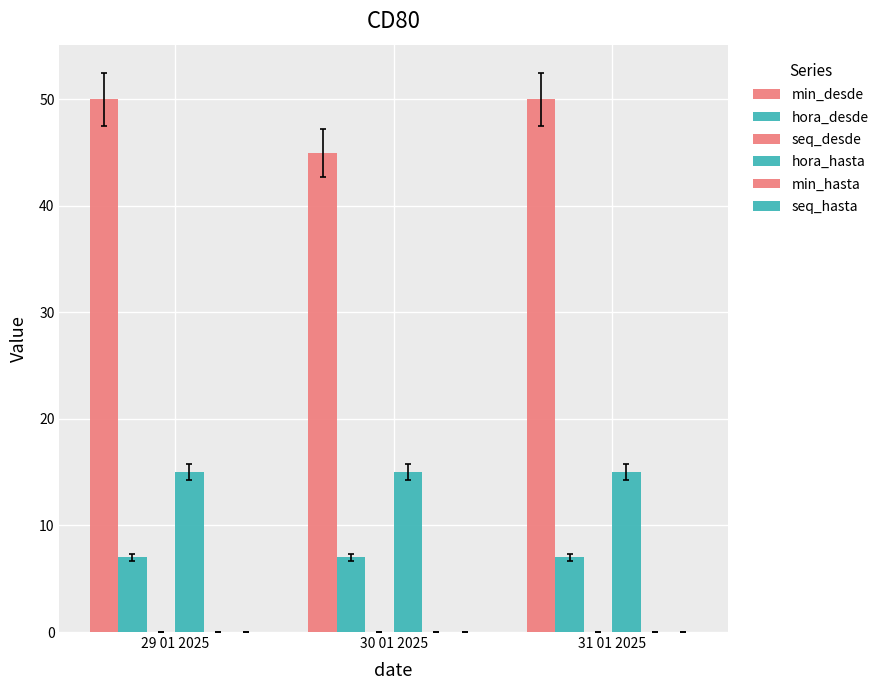

What is the label of the 2nd bar from the right?

30 01 2025